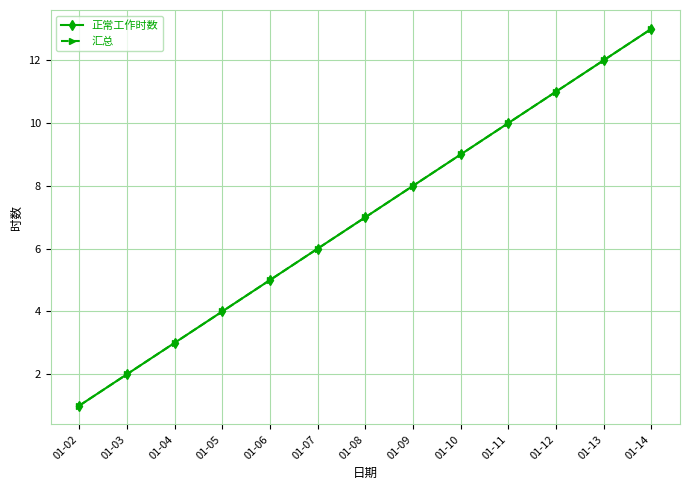

True or false: 正常工作时数 and 汇总 cross at least once.

False